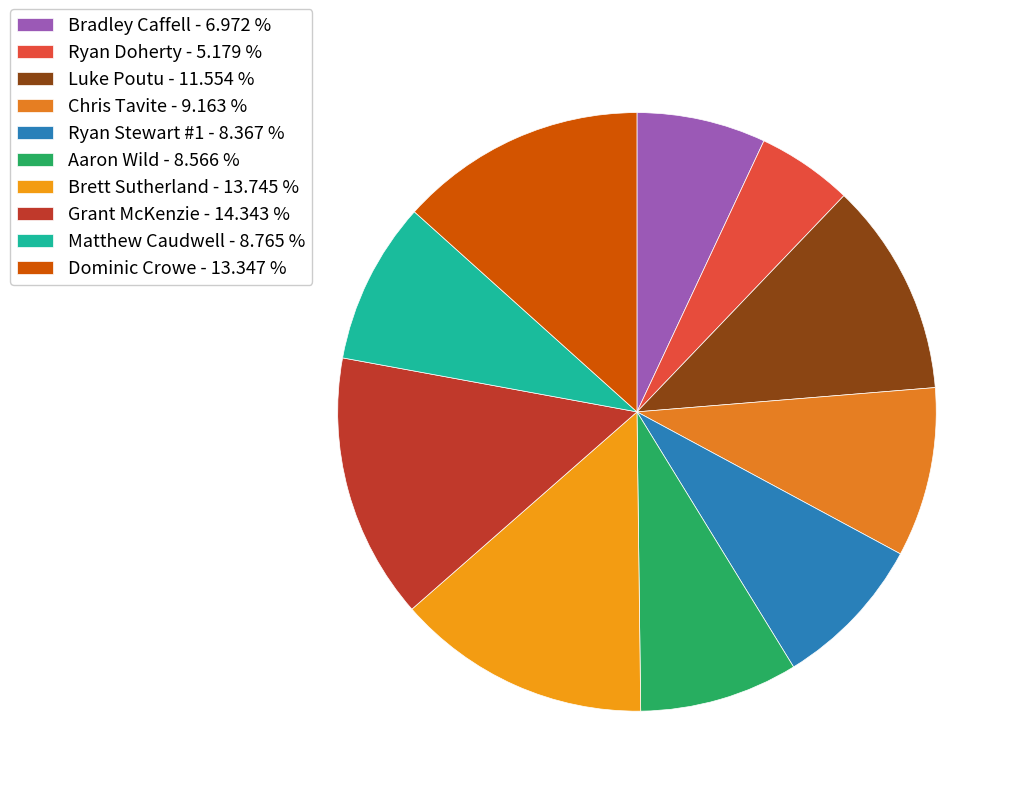

What is the ratio of the value at Matthew Caudwell to the value at Chris Tavite?

1.0